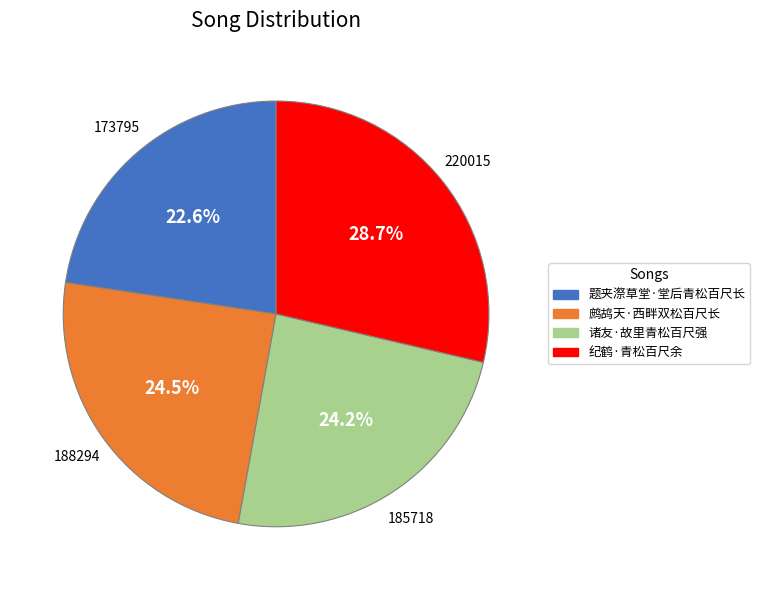

Which slice is the smallest?

题夹漈草堂·堂后青松百尺长